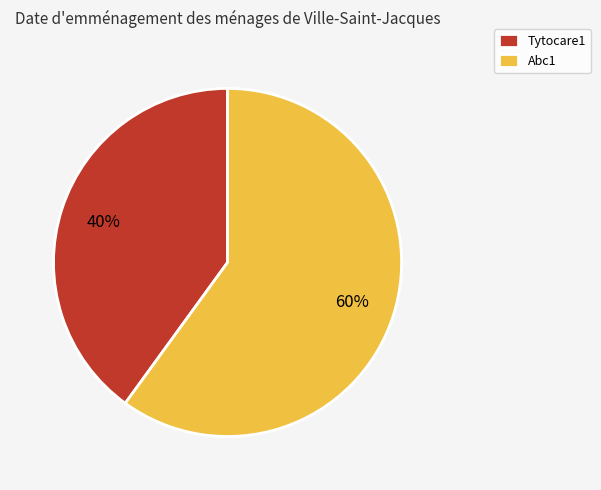

Is the sum of Tytocare1 and Abc1 greater than half?

Yes